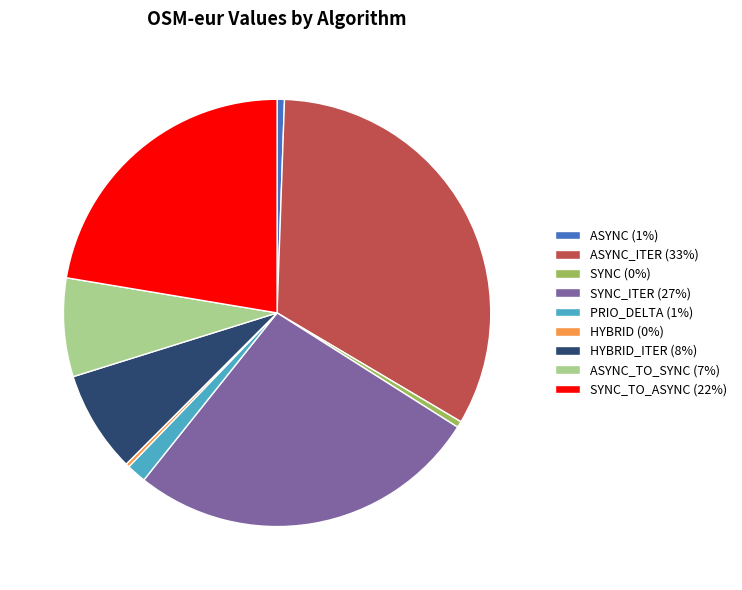

Does any single category account for the majority?

No